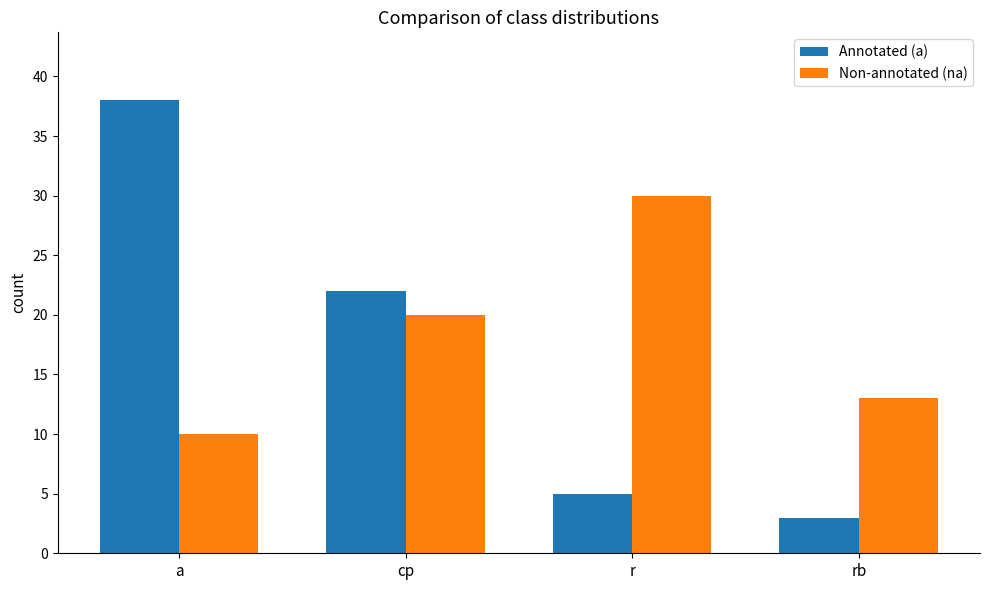

What is the label of the 2nd bar from the right?

r